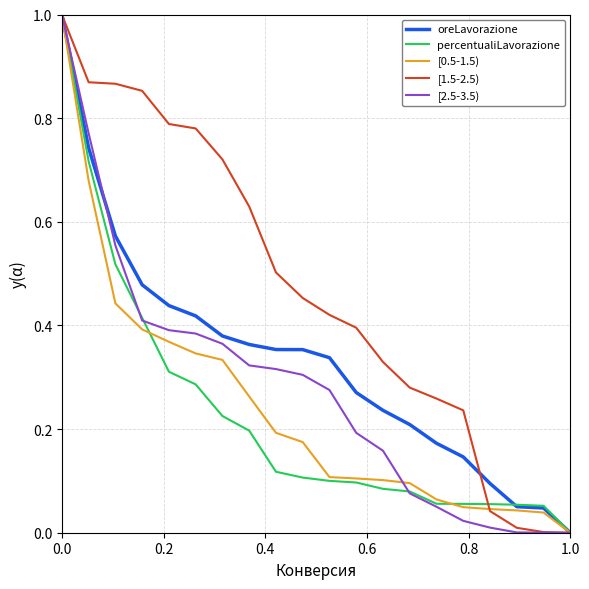

Which series has the largest total across all categories?

[1.5-2.5)